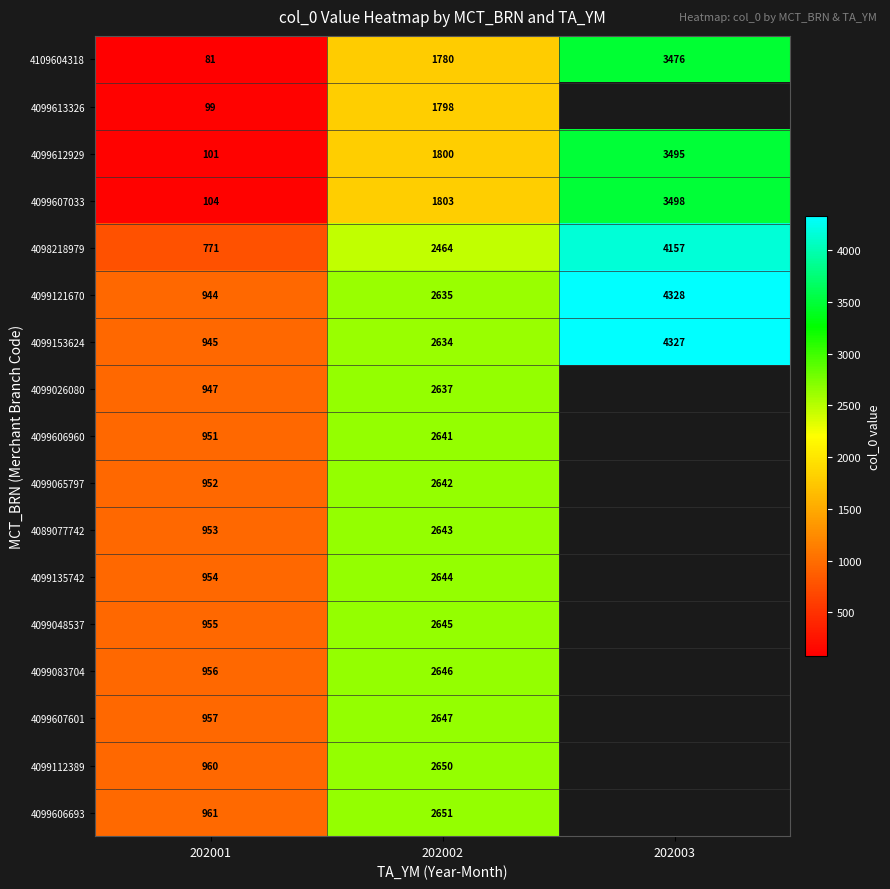

At which category does the chart reach its minimum across all series?

202001